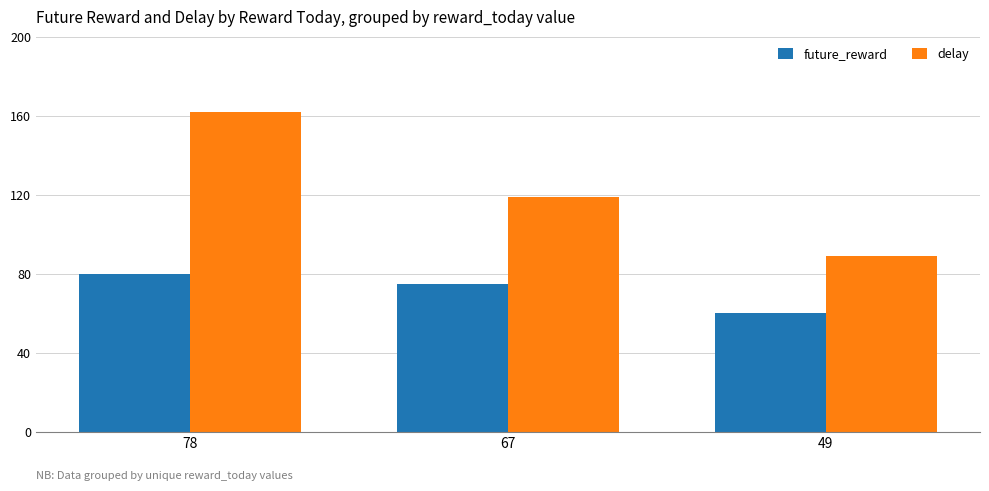

Is the value of delay at 49 greater than the value of future_reward at 78?

Yes